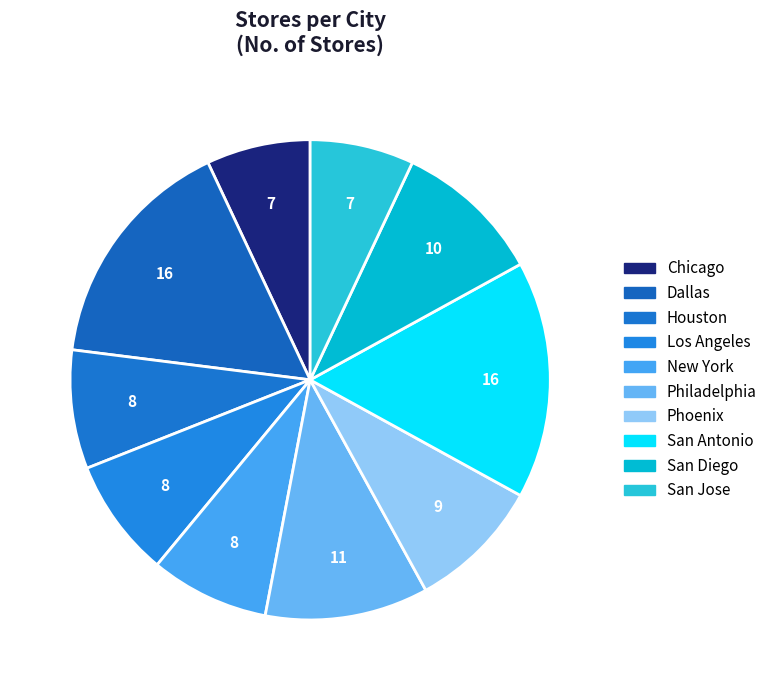

How many segments does this pie chart have?

10